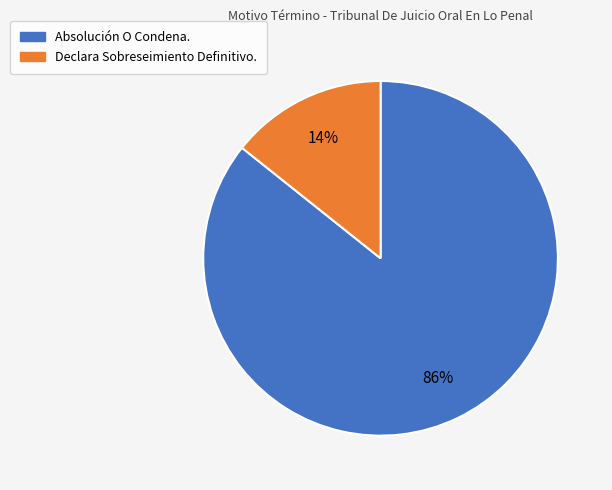

How many segments does this pie chart have?

2